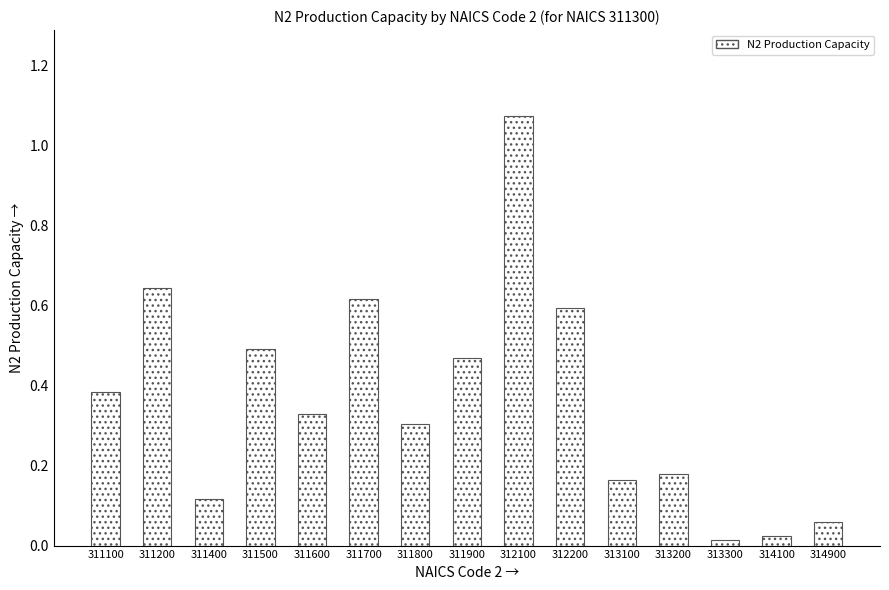

The value at 311800 is 0.4. True or false?

False